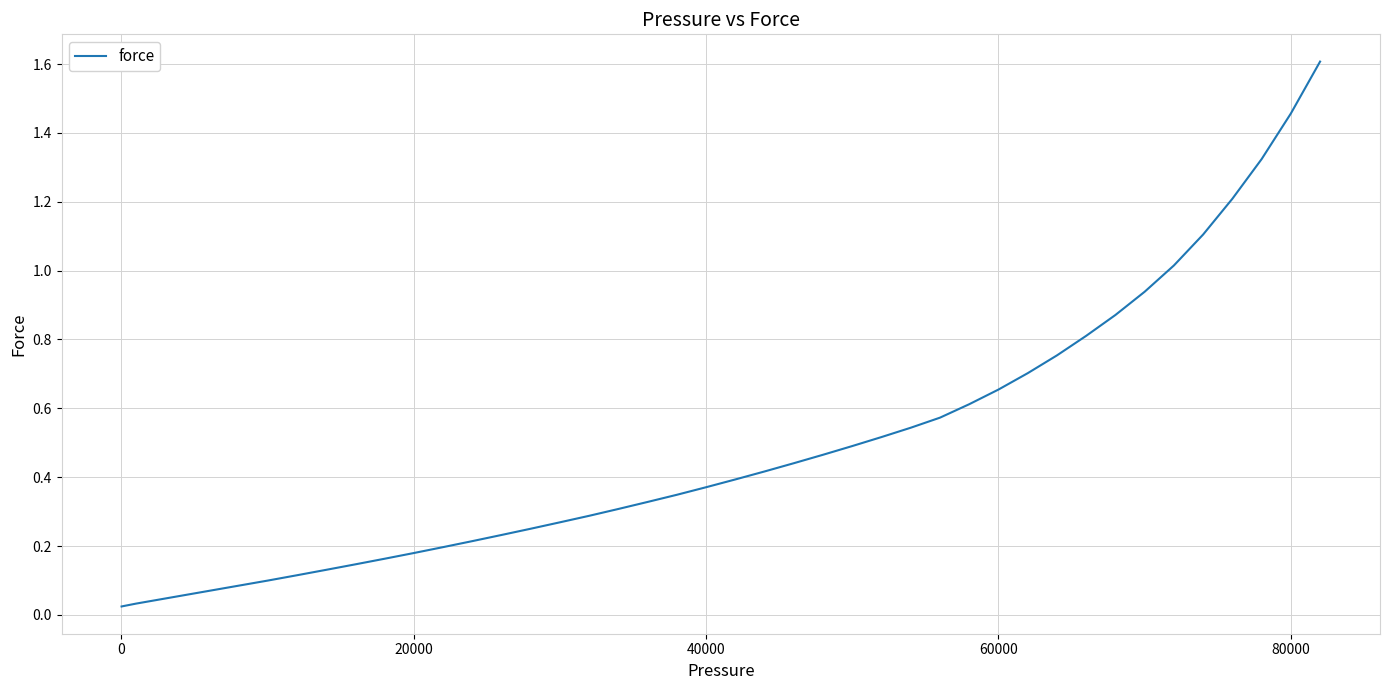

What is the maximum value shown in the chart?

1.6